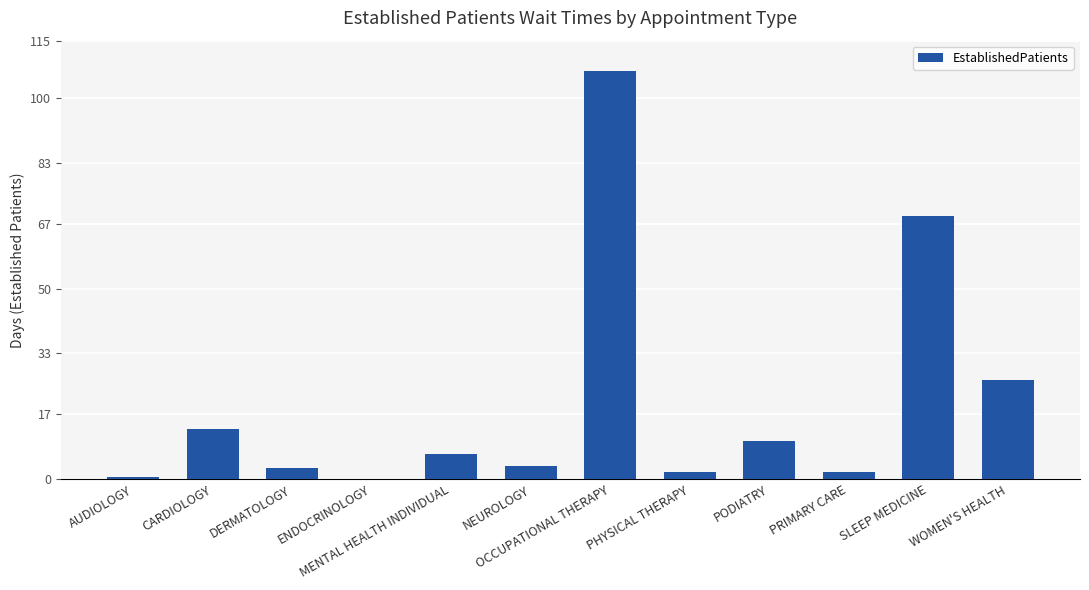

Where does the data first go above 6?

CARDIOLOGY